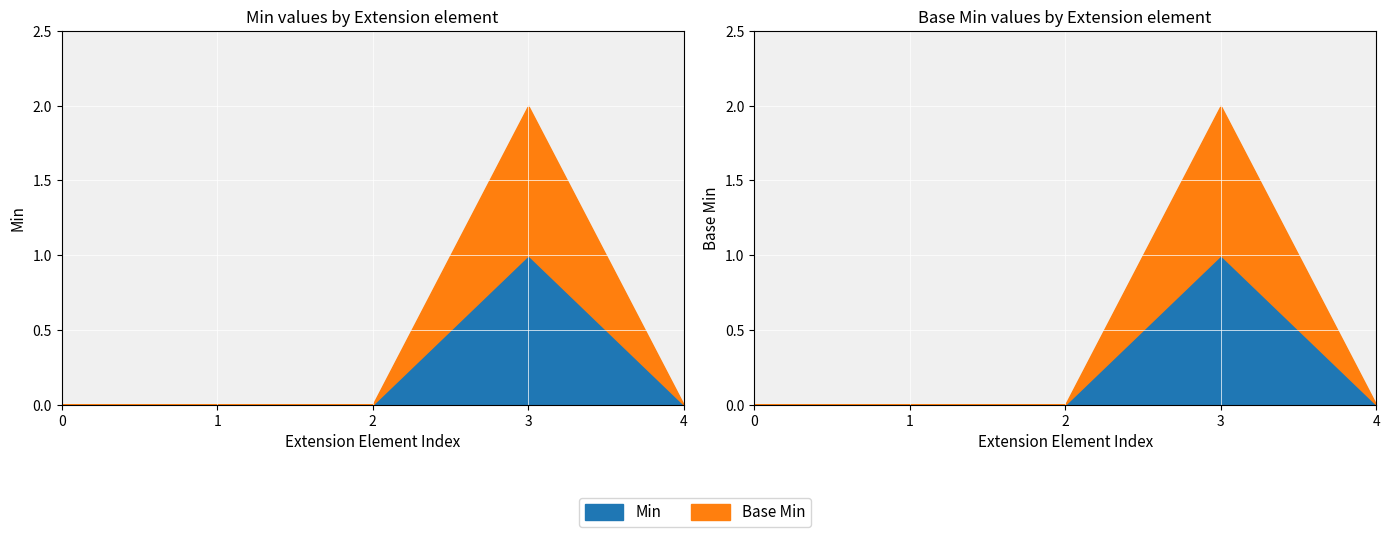

How many interior local peaks does the Min series have?

1